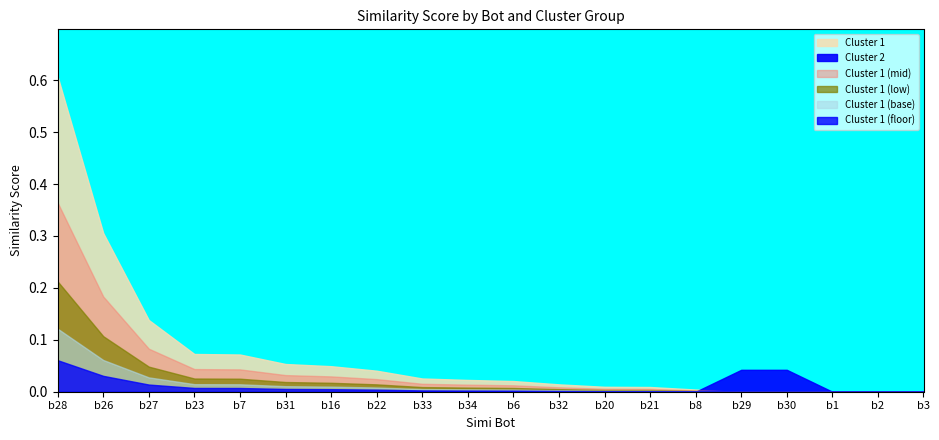

Reading right to left, list all the values displayed in this chart.

Cluster 1: 0.0	0.0	0.0	0.0	0.0	0.0	0.0	0.0	0.0	0.0	0.0	0.0	0.0	0.0	0.1	0.1	0.1	0.1	0.3	0.6
Cluster 2: 0.0	0.0	0.0	0.0	0.0	0.0	0.0	0.0	0.0	0.0	0.0	0.0	0.0	0.0	0.0	0.0	0.0	0.0	0.0	0.0